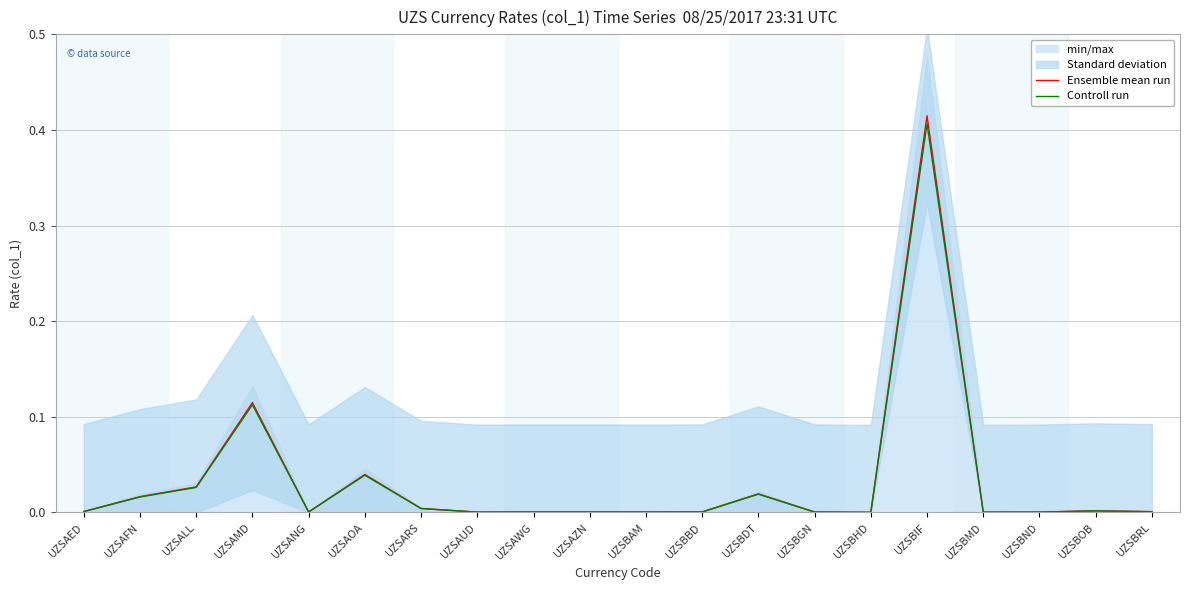

Where is the first local minimum for Controll run?

UZSANG